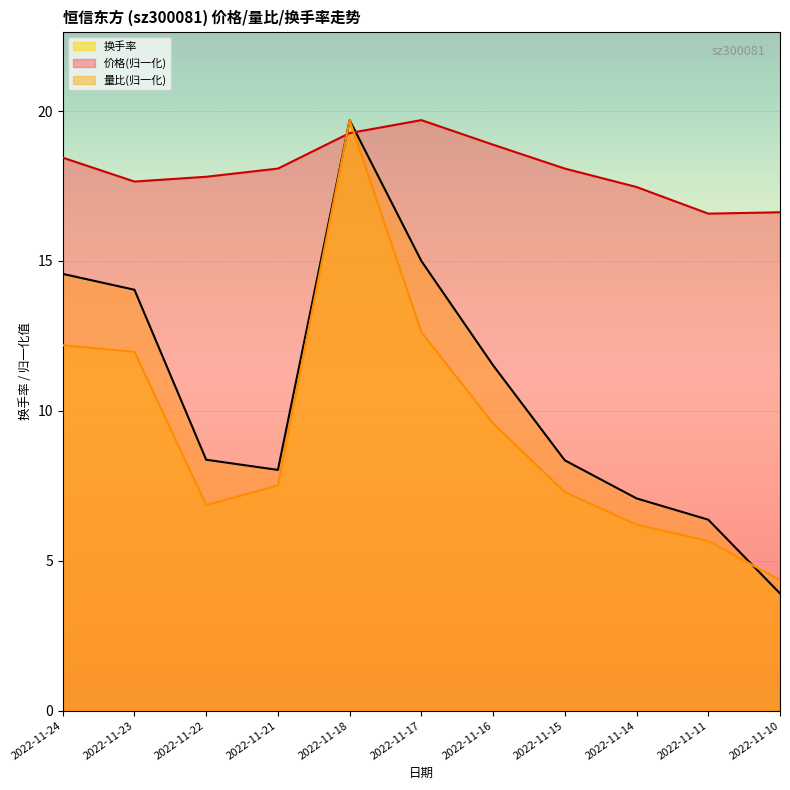

At which category is the sum across all series the highest?

2022-11-18